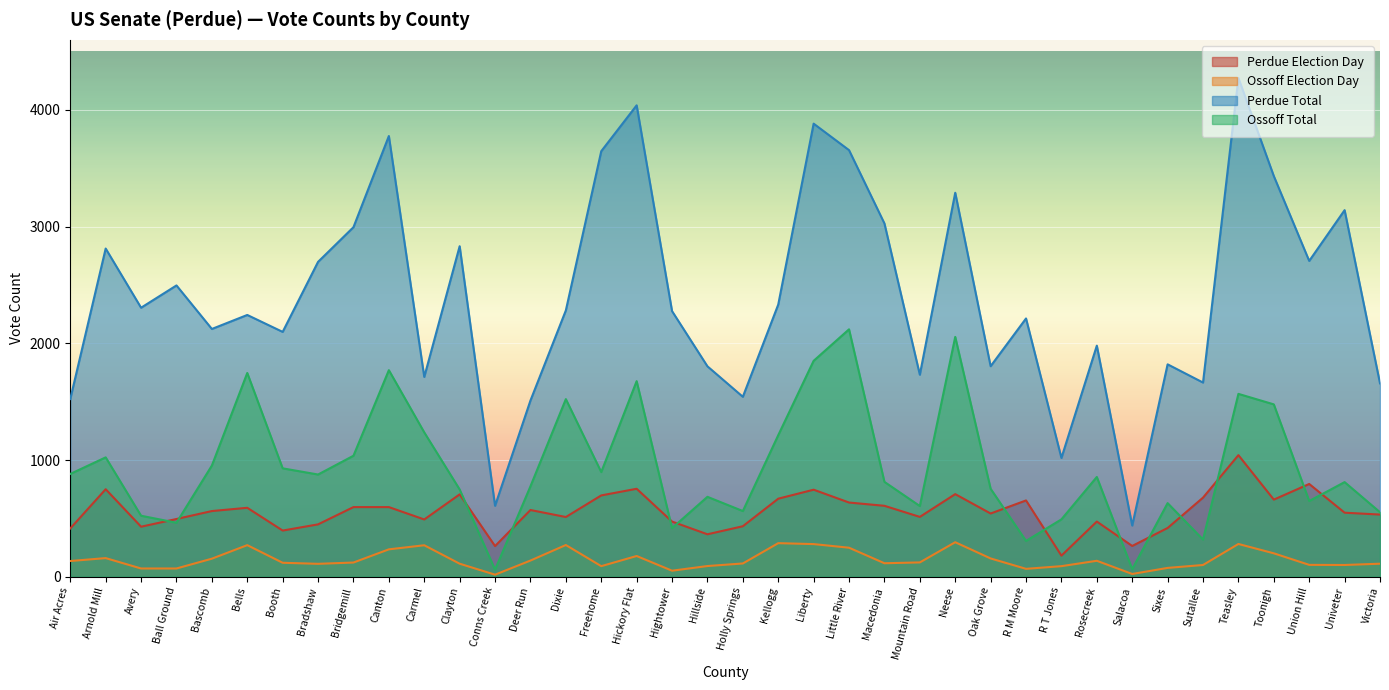

How many times do Ossoff Total and Perdue Election Day cross each other?

14